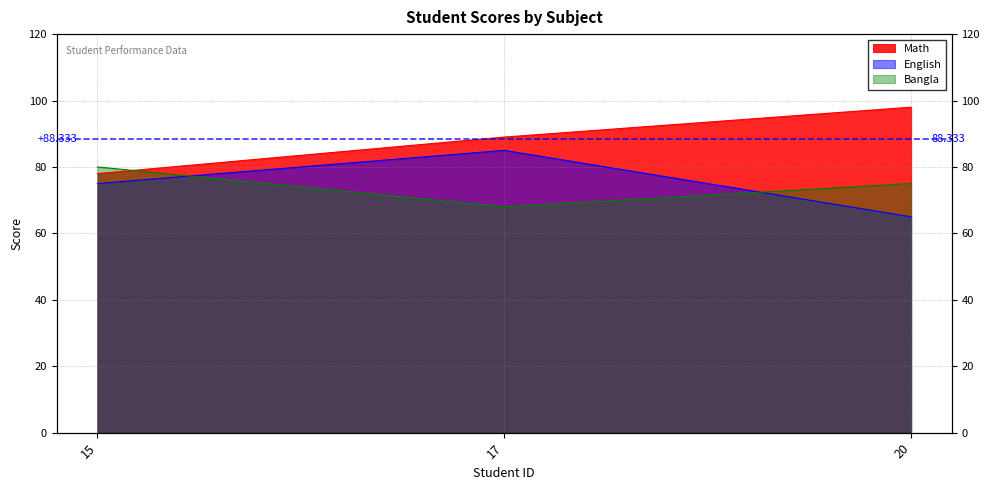

How many lines are shown in the chart?

3